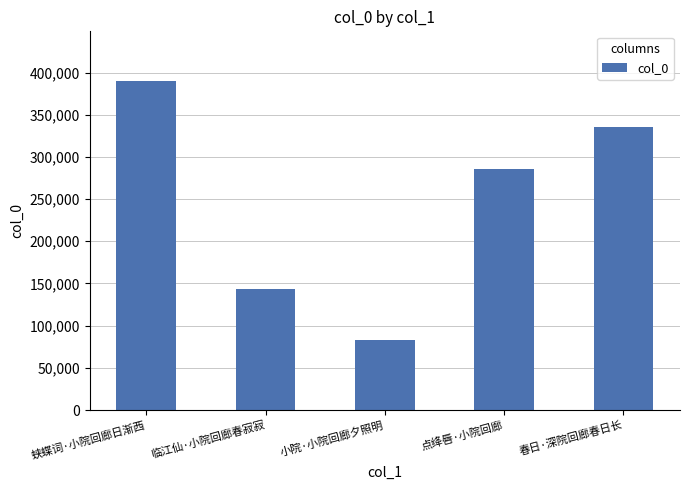

Which label corresponds to the largest value in the chart?

蛱蝶词·小院回廊日渐西